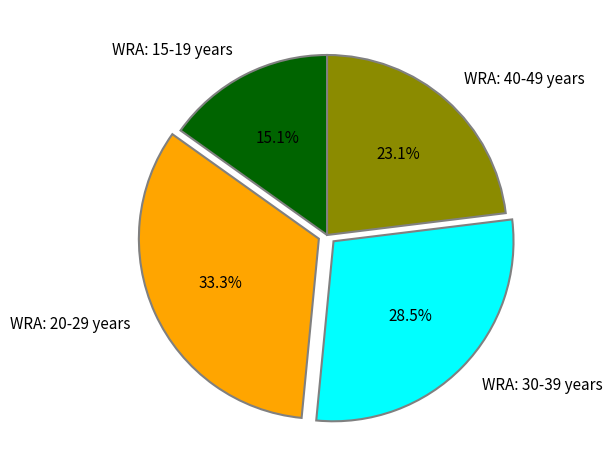

To the nearest percent, what is the average slice percentage?

25%